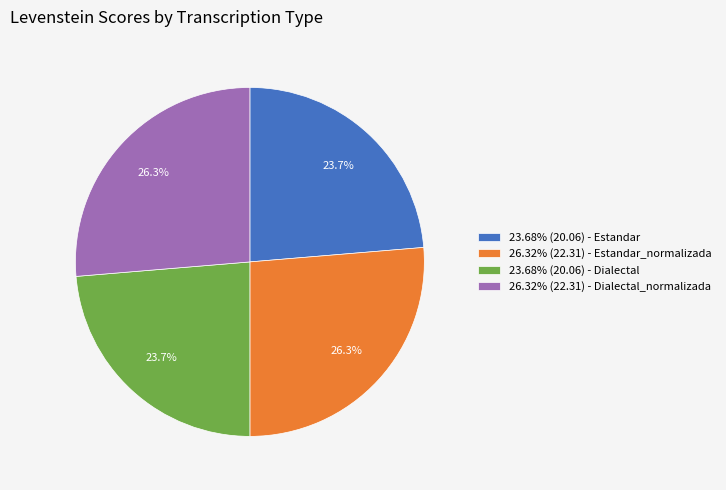

Do 23.68% (20.06) - Estandar and 23.68% (20.06) - Dialectal together represent more than half of the pie?

No